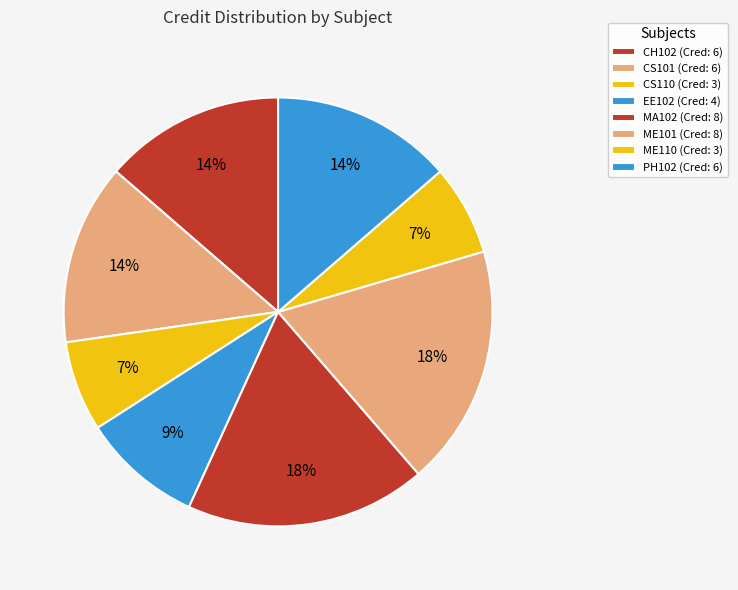

How many slices are in this pie chart?

8